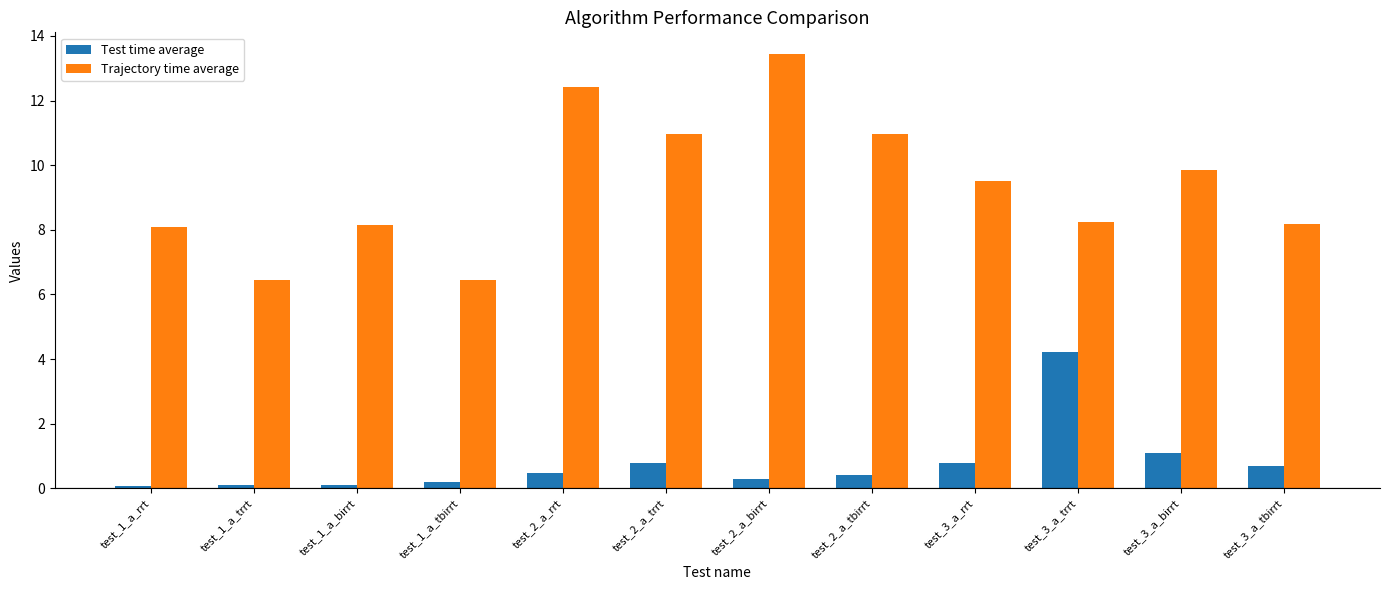

What is the label of the 2nd bar from the left?

test_1_a_trrt